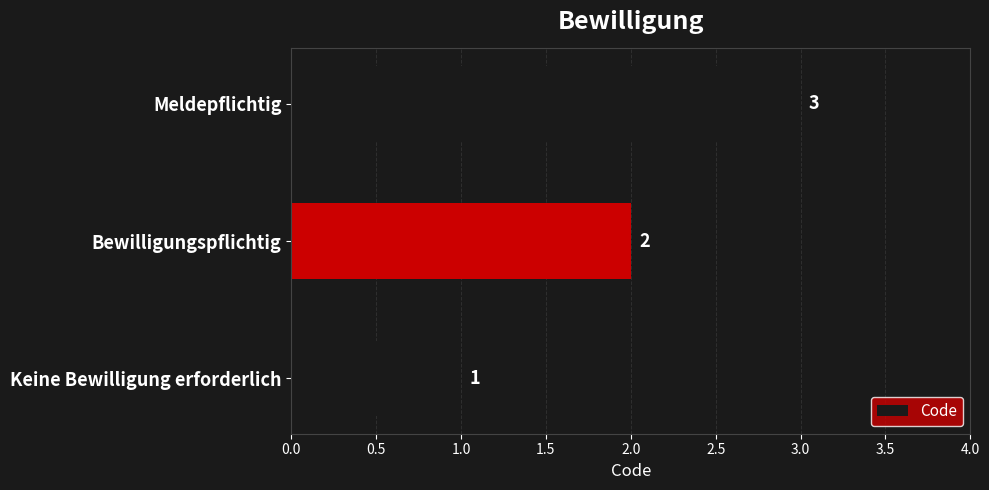

Approximately how many times larger is the value at Keine Bewilligung erforderlich compared to Meldepflichtig?

0.3